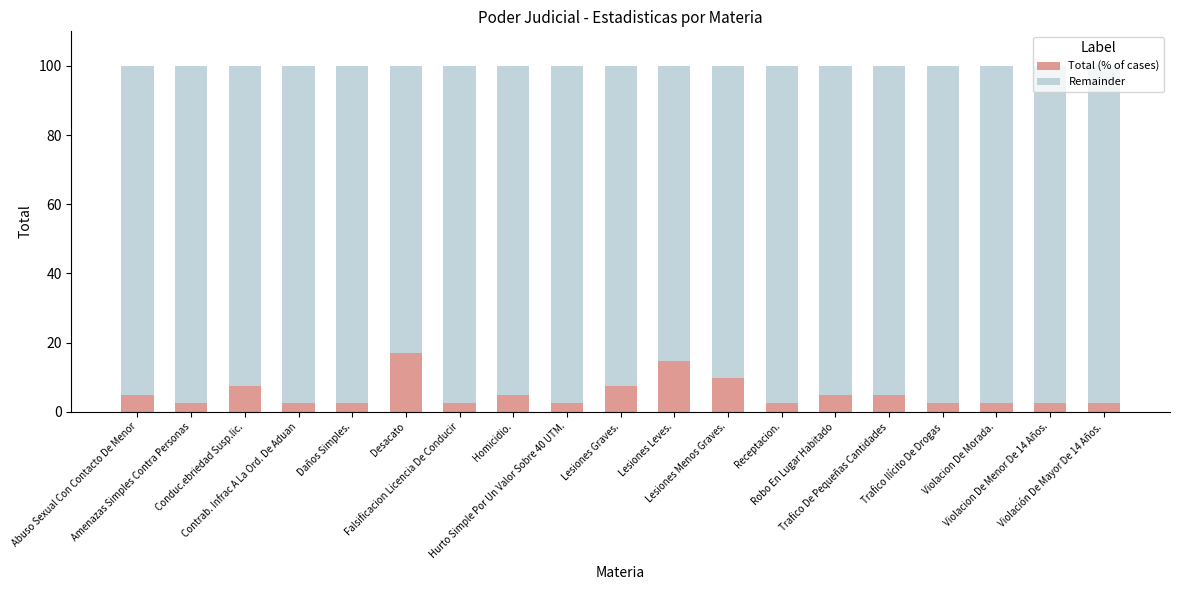

Where is Total (% of cases) nearest to the value 9?

Lesiones Menos Graves.